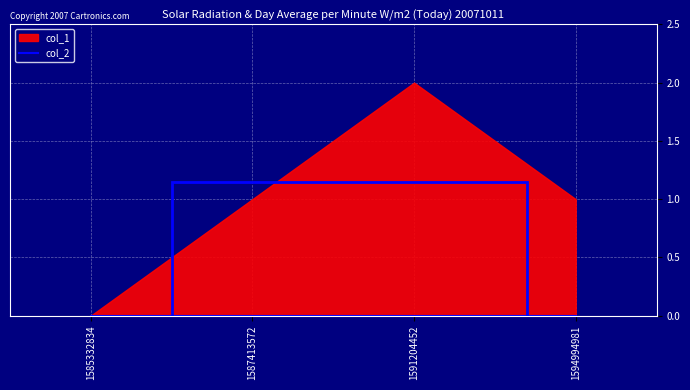

At which label does col_1 reach its peak?

1591204452